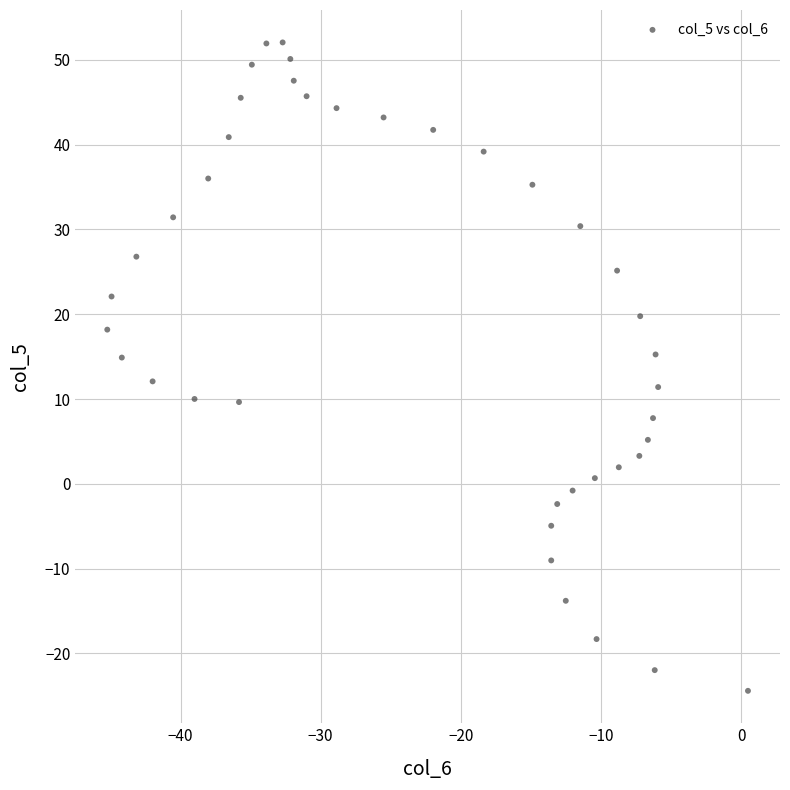

What is the range of Y values (max minus min)?

76.5